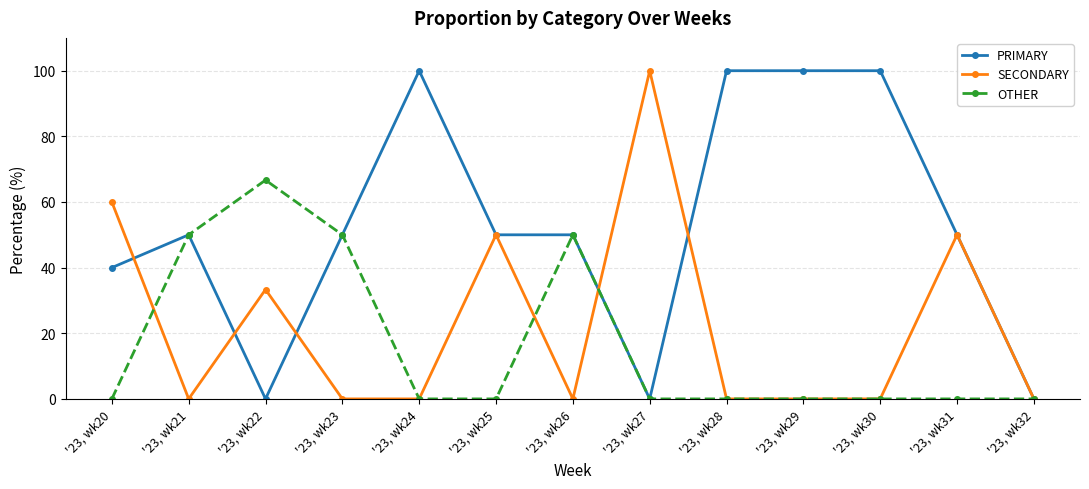

How many lines are shown in the chart?

3